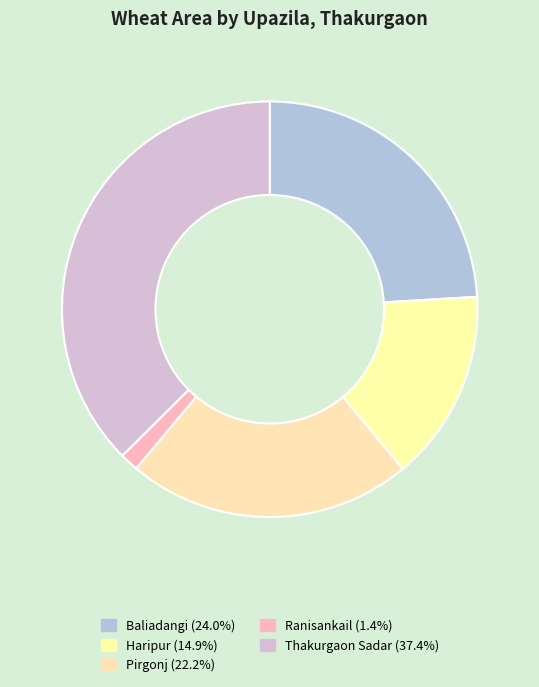

How many segments does this pie chart have?

5